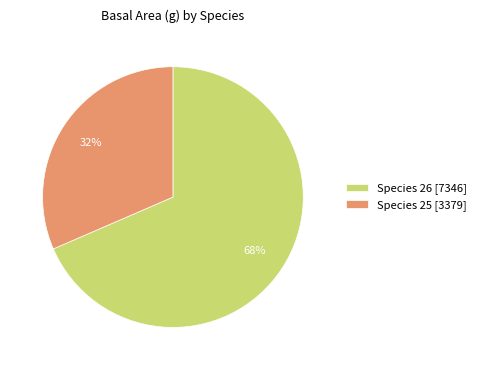

How many segments does this pie chart have?

2